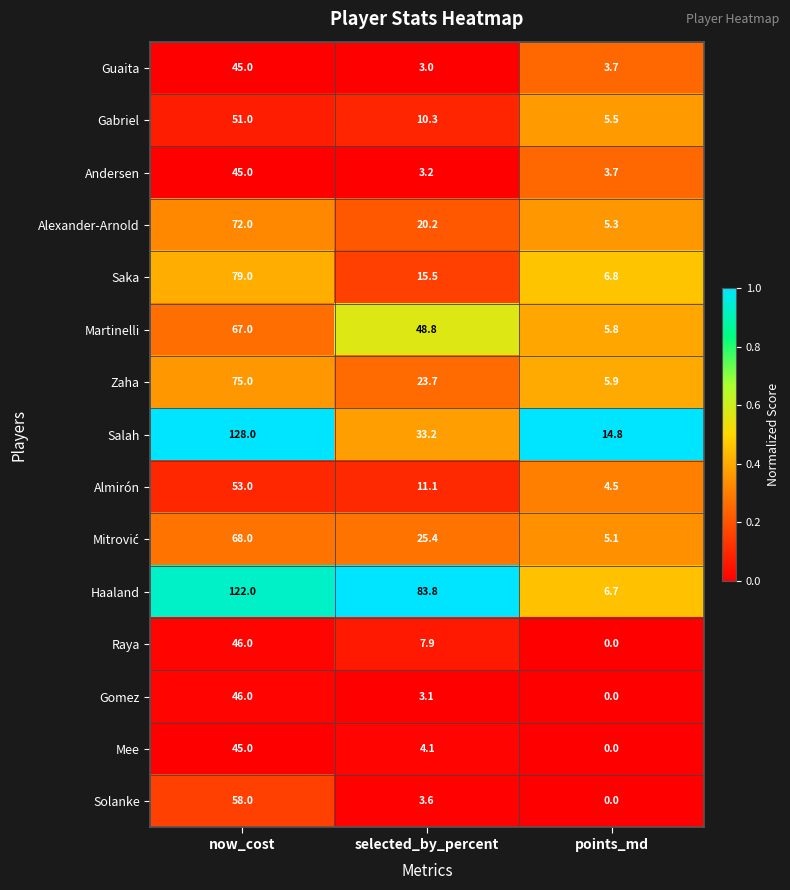

How many data points in Saka are less than 15?

1